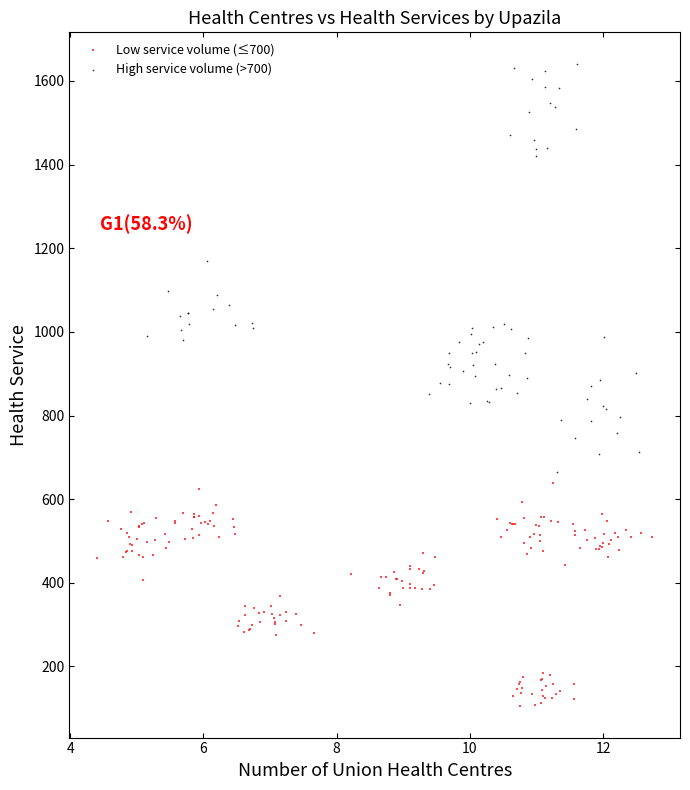

Which series has the widest spread of Y values?

High service volume (>700)